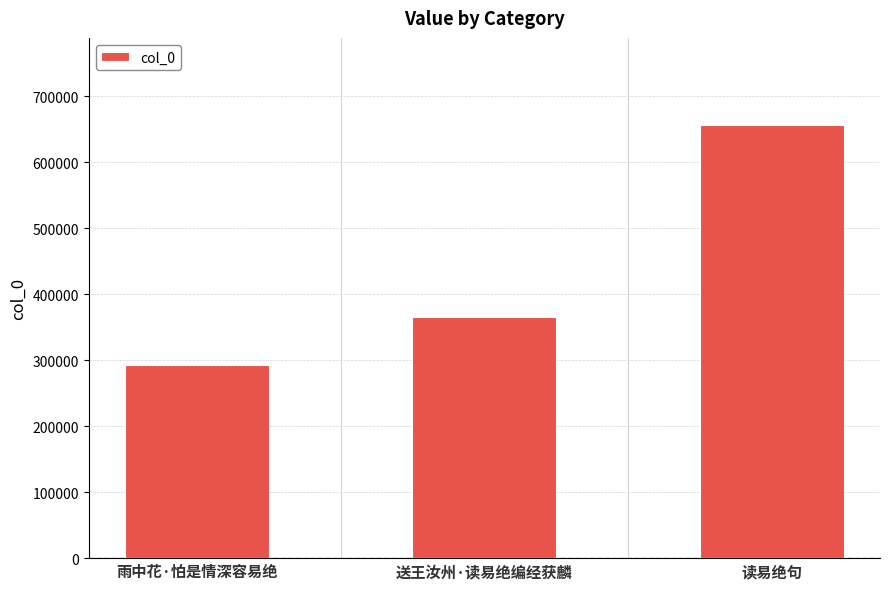

List the labels in order of value, smallest first.

雨中花·怕是情深容易绝, 送王汝州·读易绝编经获麟, 读易绝句